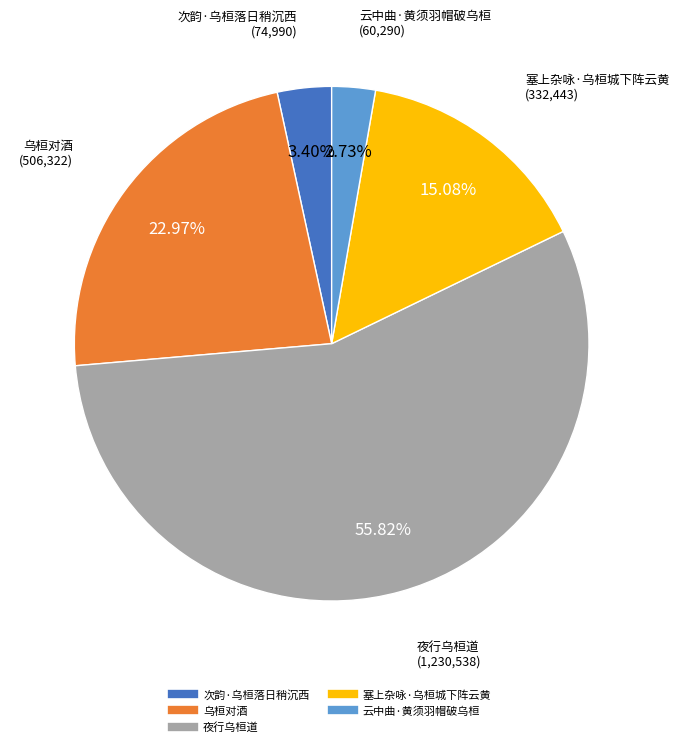

What percentage is NOT represented by 次韵·乌桓落日稍沉西?

96.6%